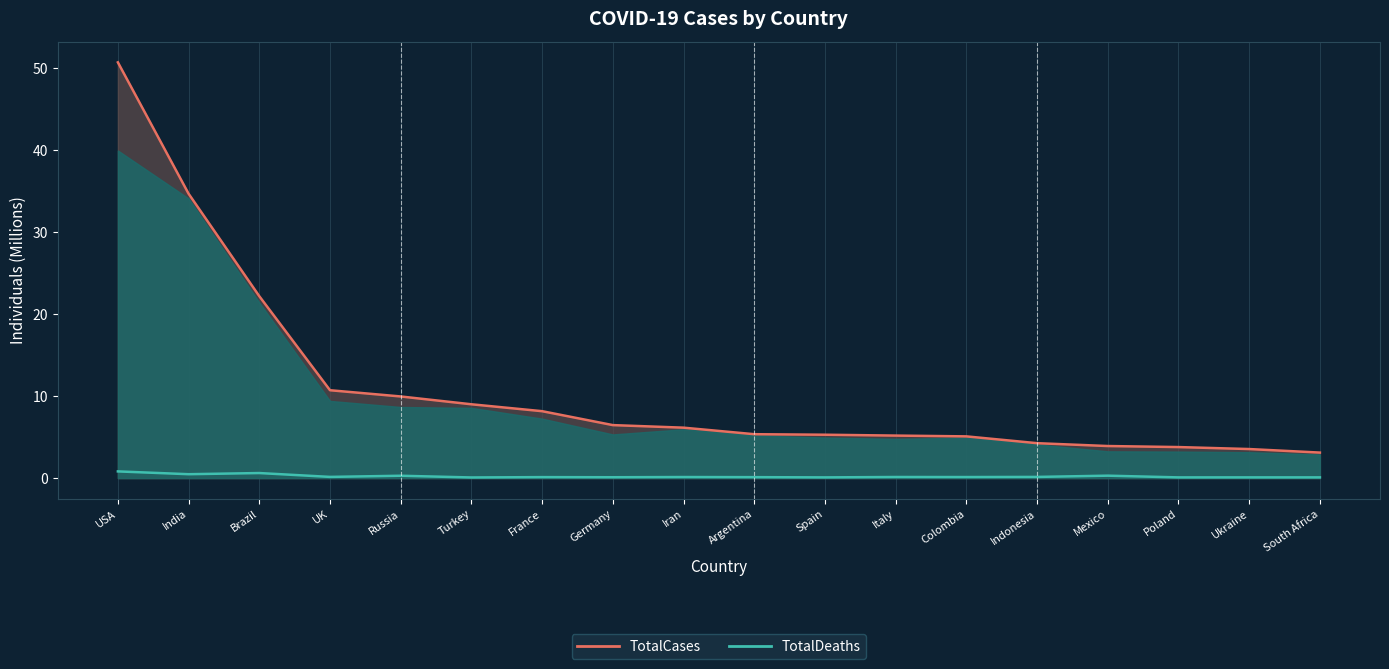

What is the maximum value shown in the chart?

50.7